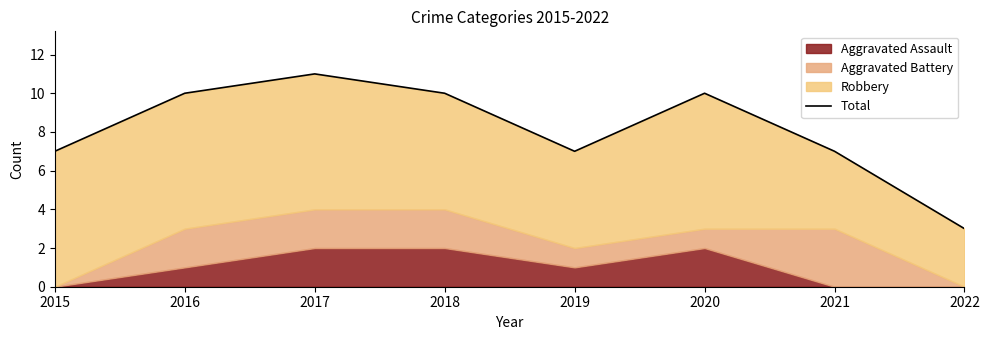

At which label does the data first exceed 10?

2017